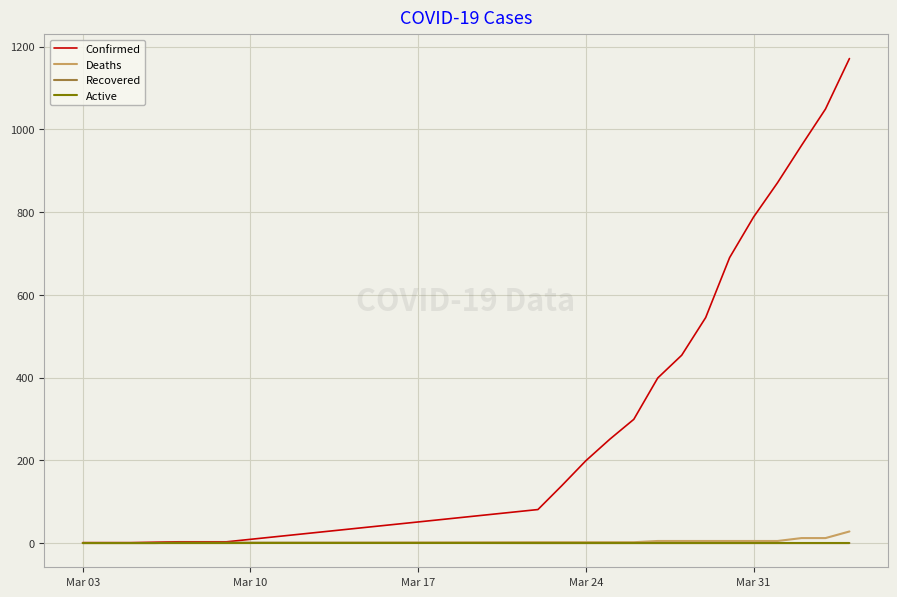

What is the highest value of the Confirmed series?

1171